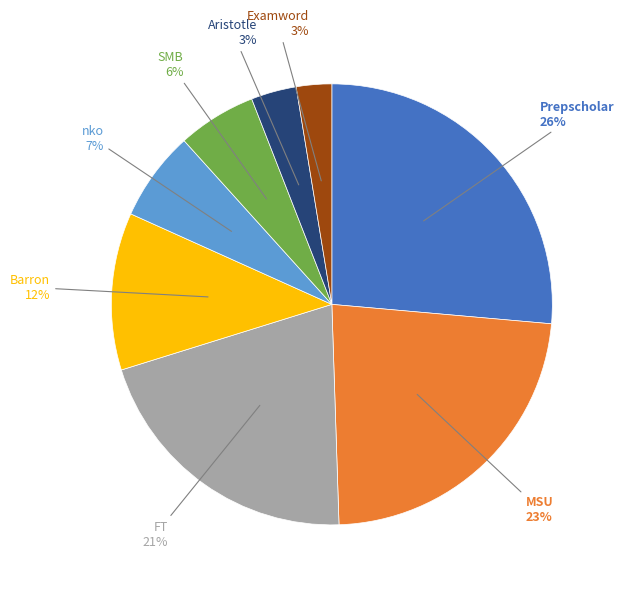

To the nearest percent, what is the difference between the Examword and Barron slice percentages?

9%